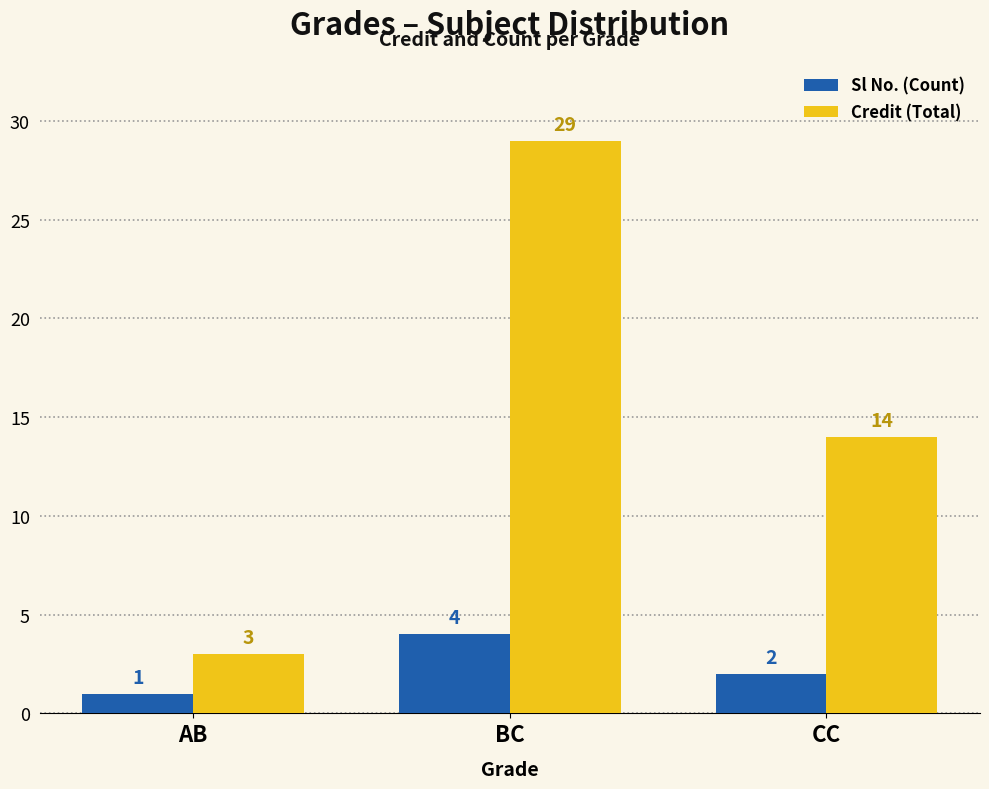

True or false: Credit (Total) has a value of 3 at AB.

True